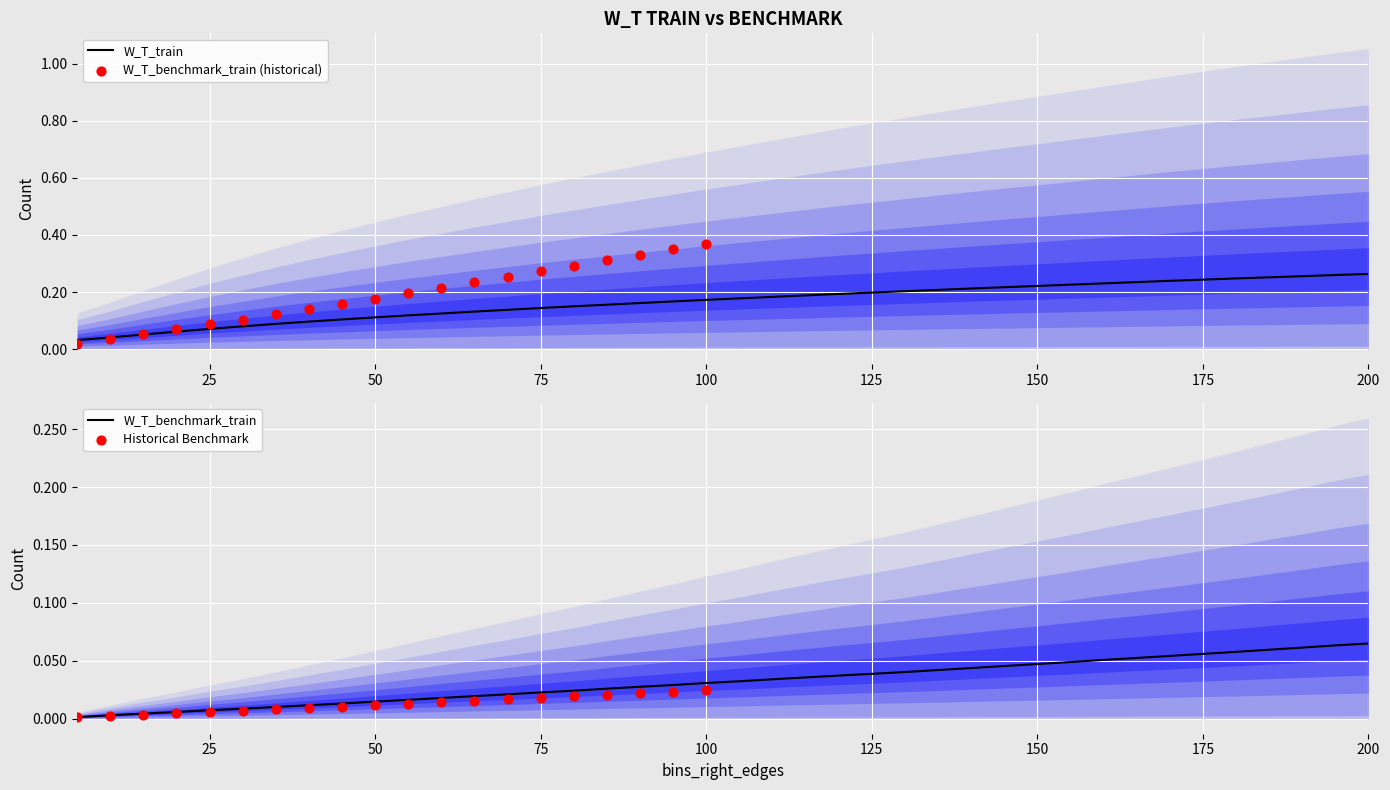

Which series reaches the minimum Y coordinate?

W_T_benchmark_train